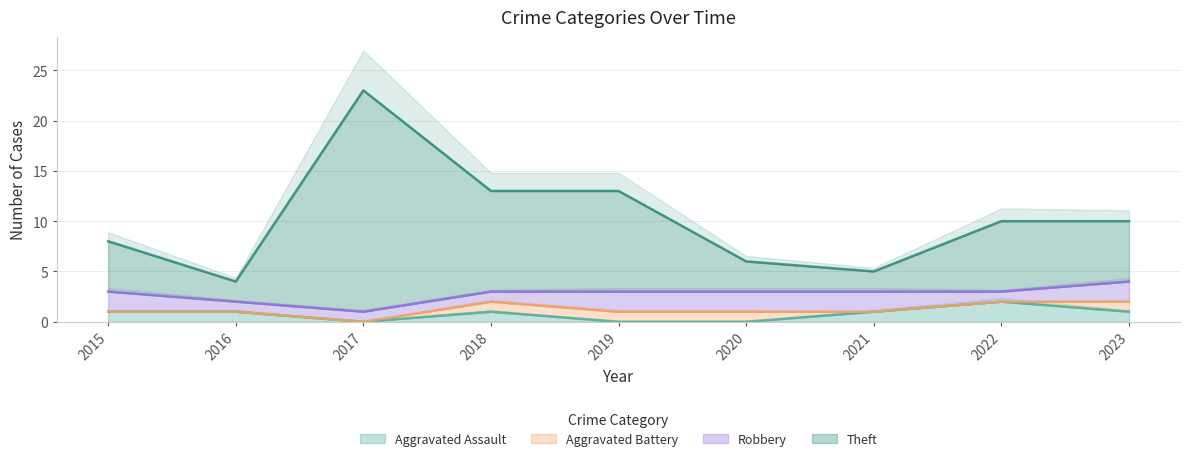

Between 2017 and 2018, which series saw the biggest shift?

Theft